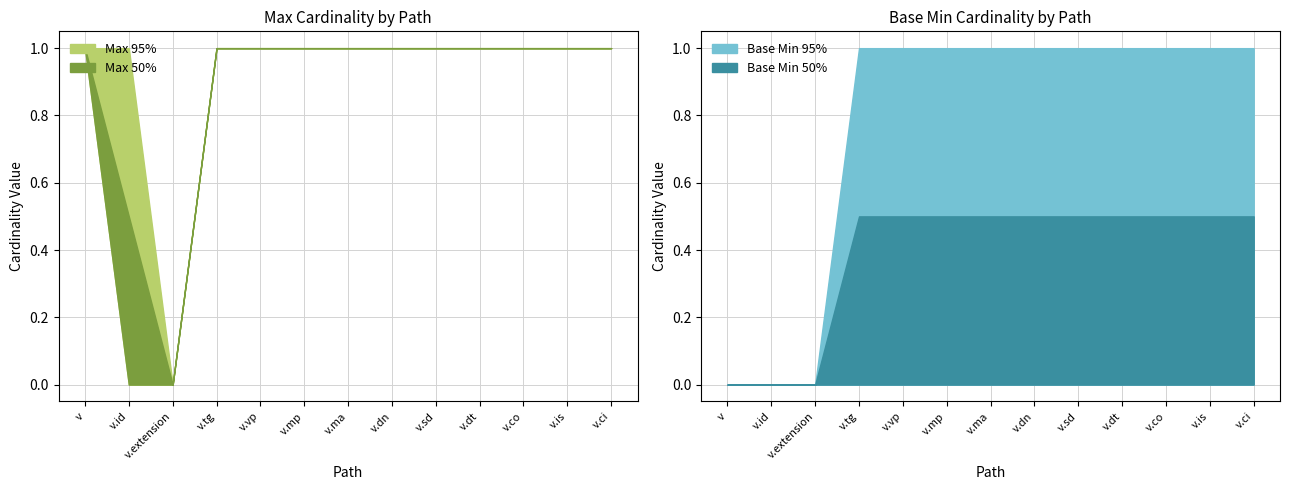

Is the value of Base Min at v.mp greater than the value of Max at v.mp?

No